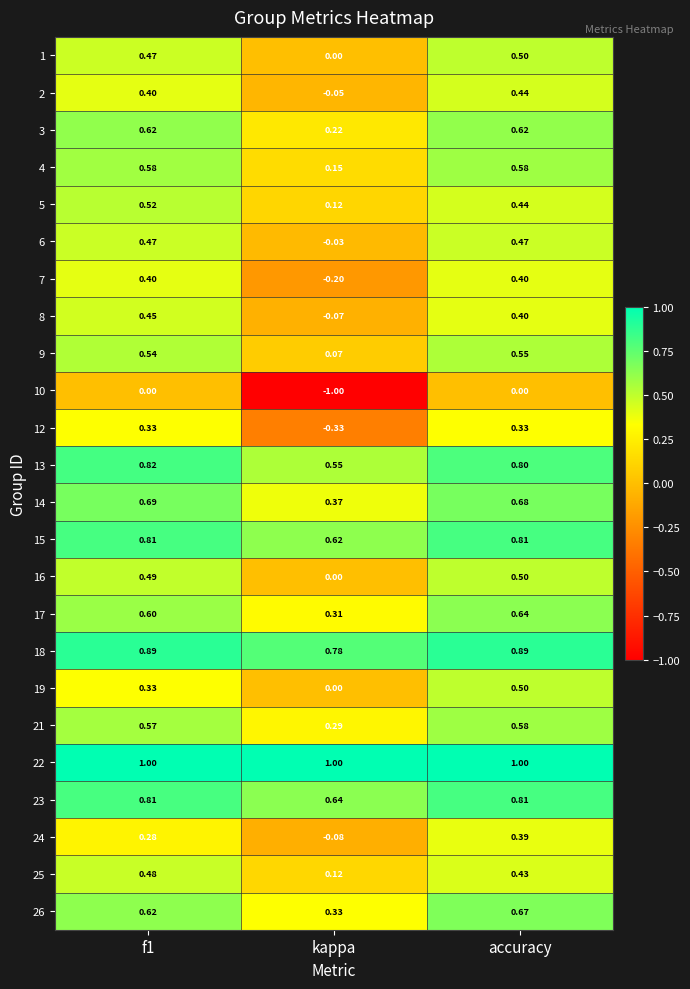

Which series has the largest total across all categories?

22